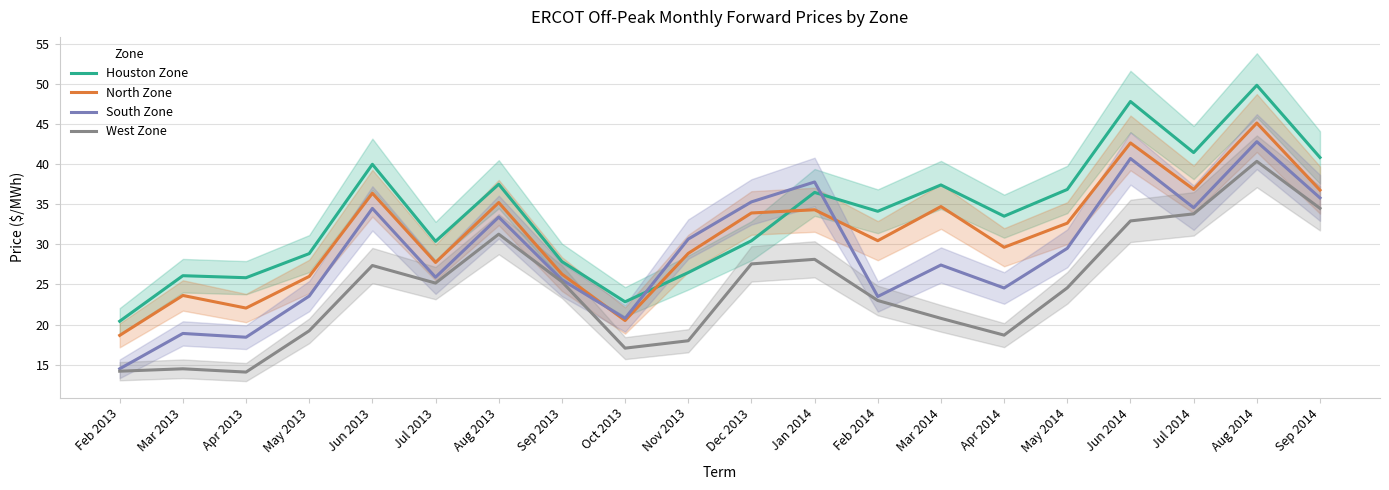

Read the North Zone value at Jun 2013.

36.4